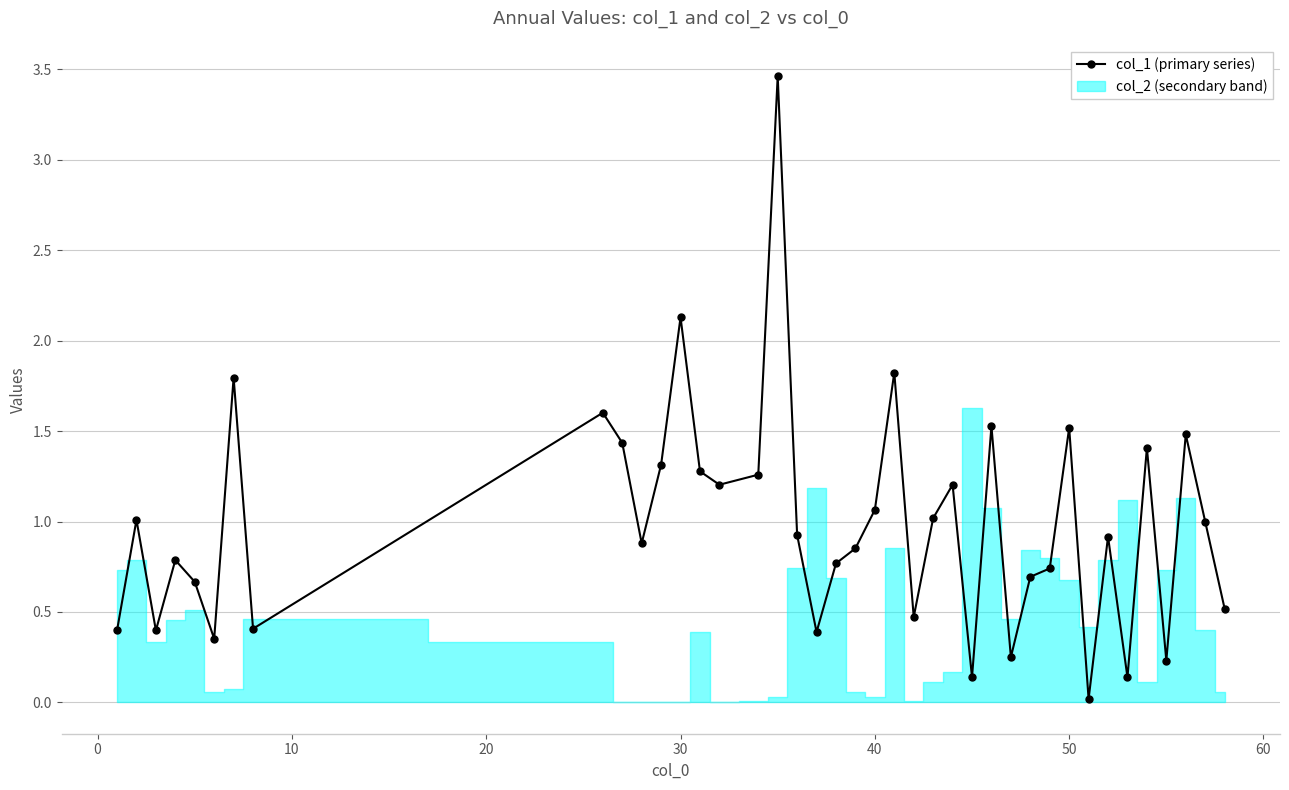

What is the difference between the maximum and second lowest values?

3.3